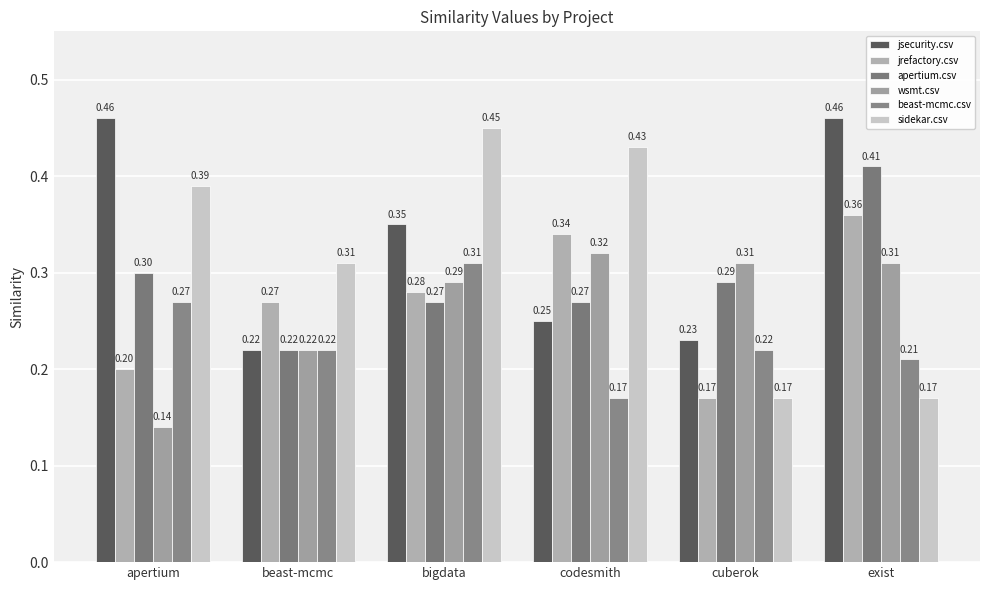

At how many categories does at least one series exceed 0?

6